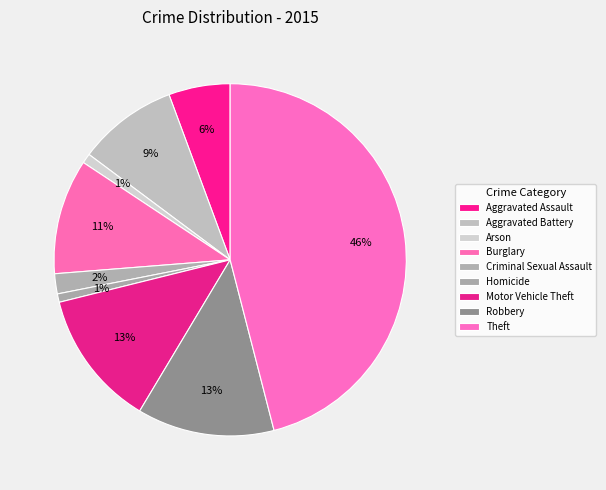

To the nearest percent, what percentage of the pie is Theft?

46%